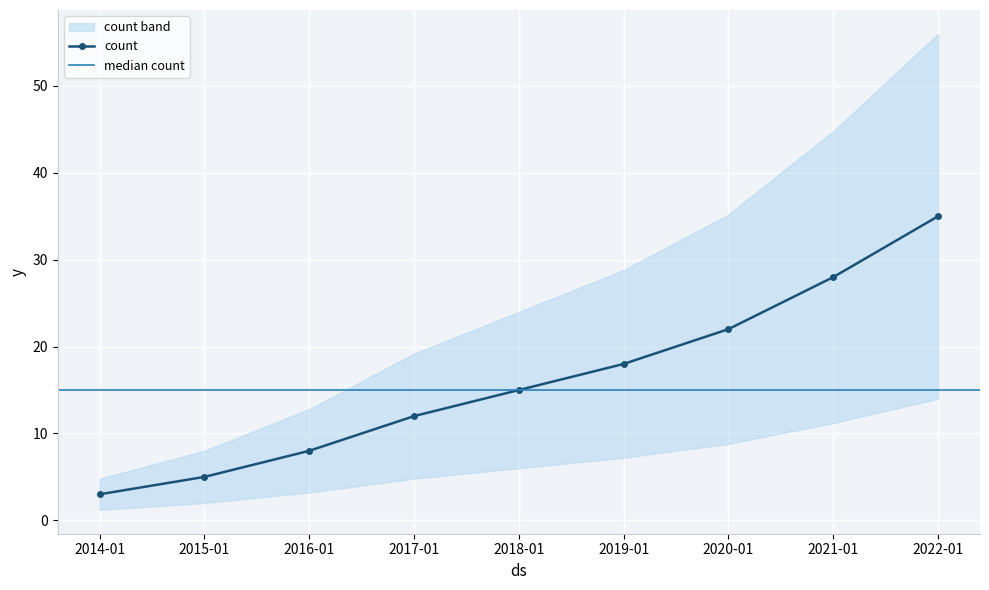

Is this an area chart (filled region under the line)?

No